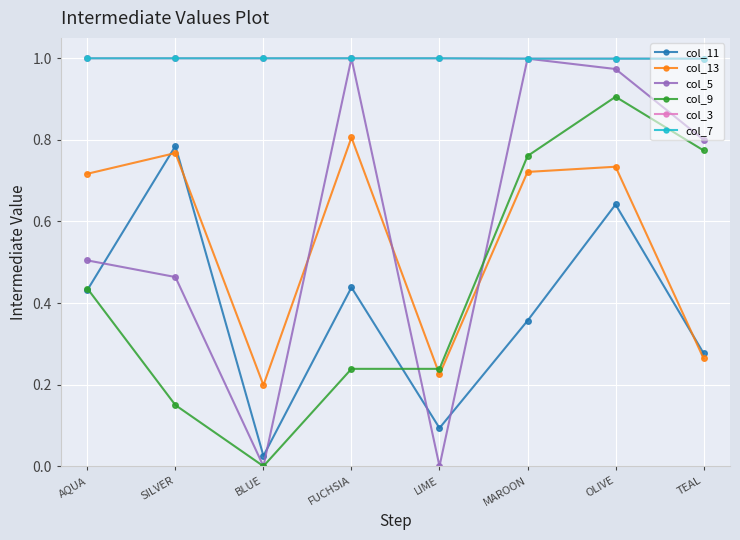

After their last crossing, which series has the higher values: col_11 or col_13?

col_11